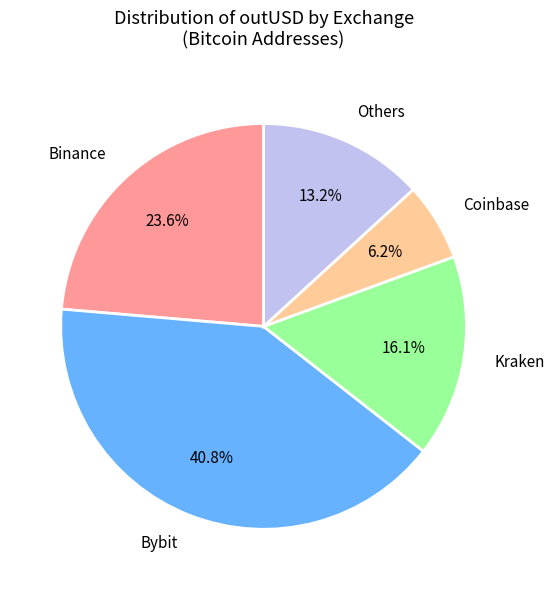

Do Coinbase and Bybit together represent more than half of the pie?

No